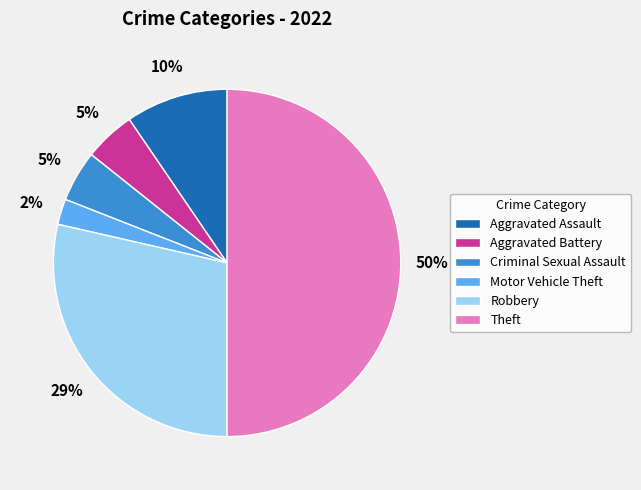

Is it true that Aggravated Assault is 10% of the pie?

True